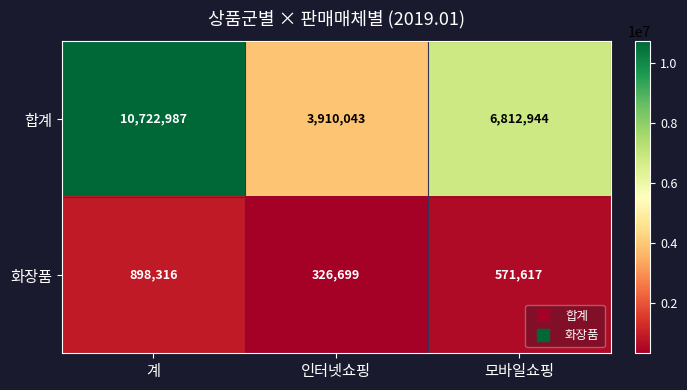

Reading left to right, transcribe all the data shown in this chart.

합계: 10722987	3910043	6812944
화장품: 898316	326699	571617